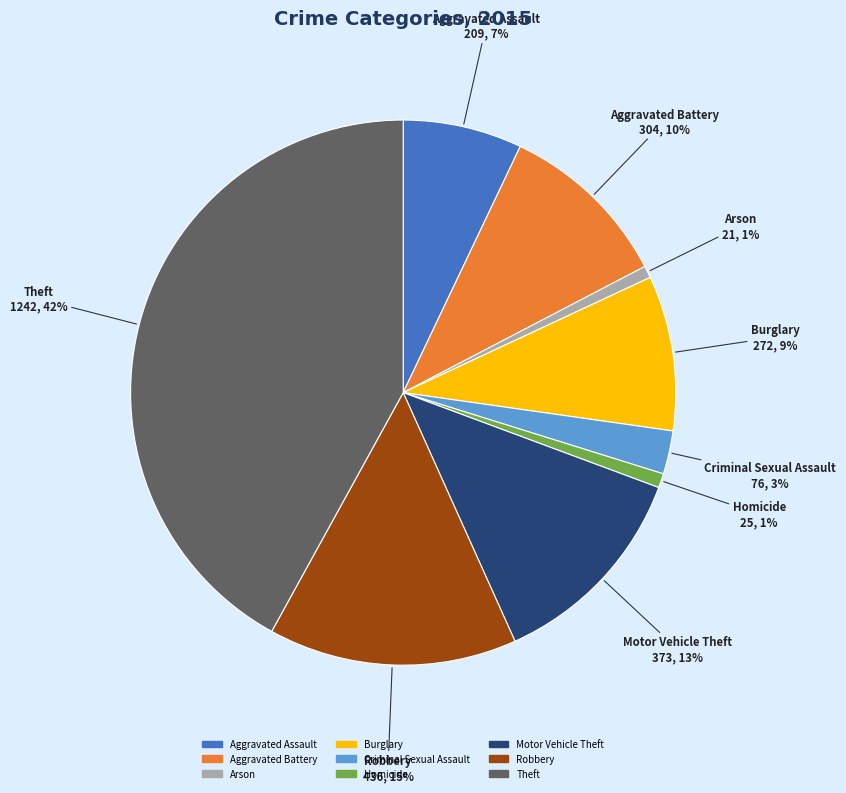

Between Motor Vehicle Theft and Homicide, which is larger?

Motor Vehicle Theft